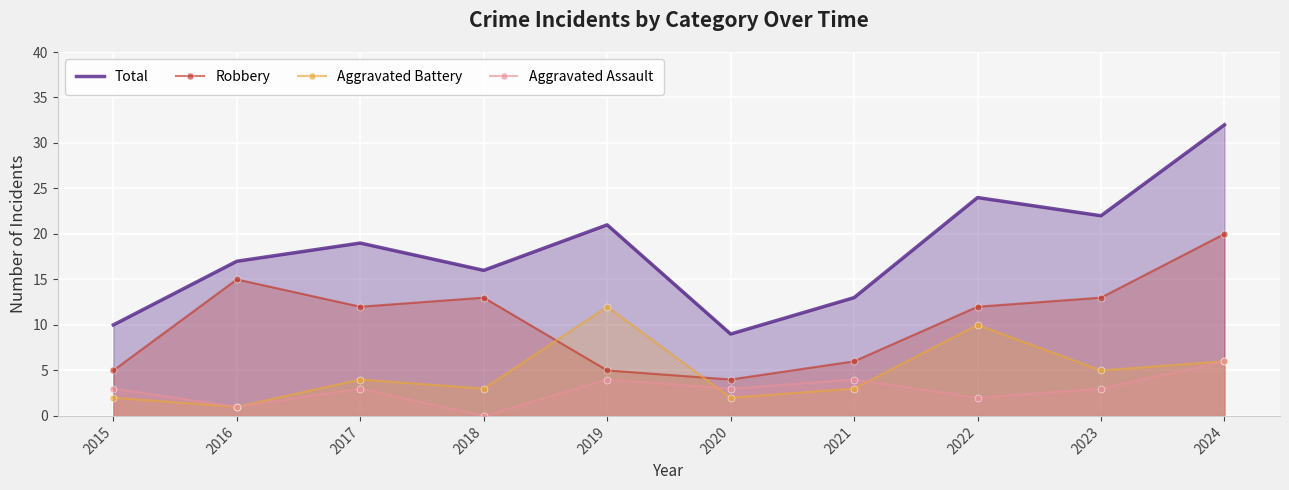

Reading left to right, list all the values displayed in this chart.

Total: 10	17	19	16	21	9	13	24	22	32
Robbery: 5	15	12	13	5	4	6	12	13	20
Aggravated Battery: 2	1	4	3	12	2	3	10	5	6
Aggravated Assault: 3	1	3	0	4	3	4	2	3	6